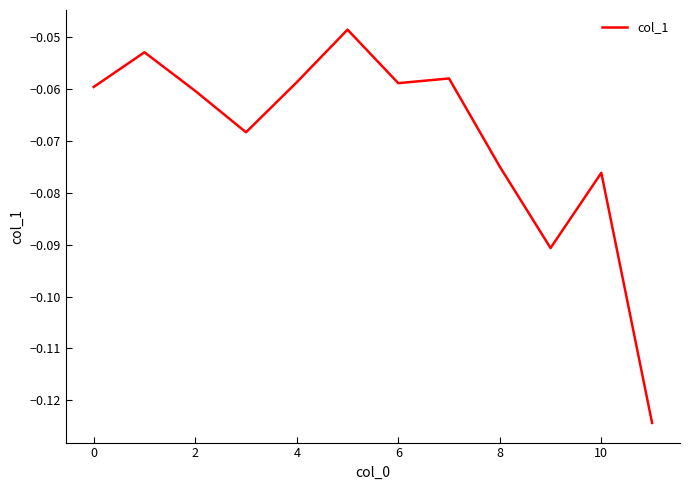

How many interior local valleys (lower than both neighbors) does the data have?

3